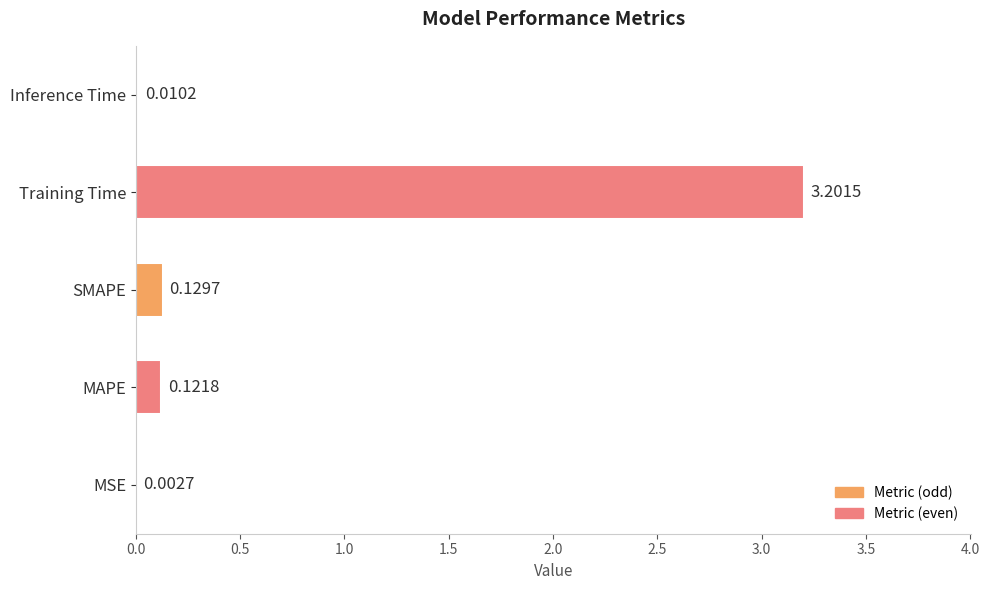

At which category does the chart reach its peak across all series?

Training Time